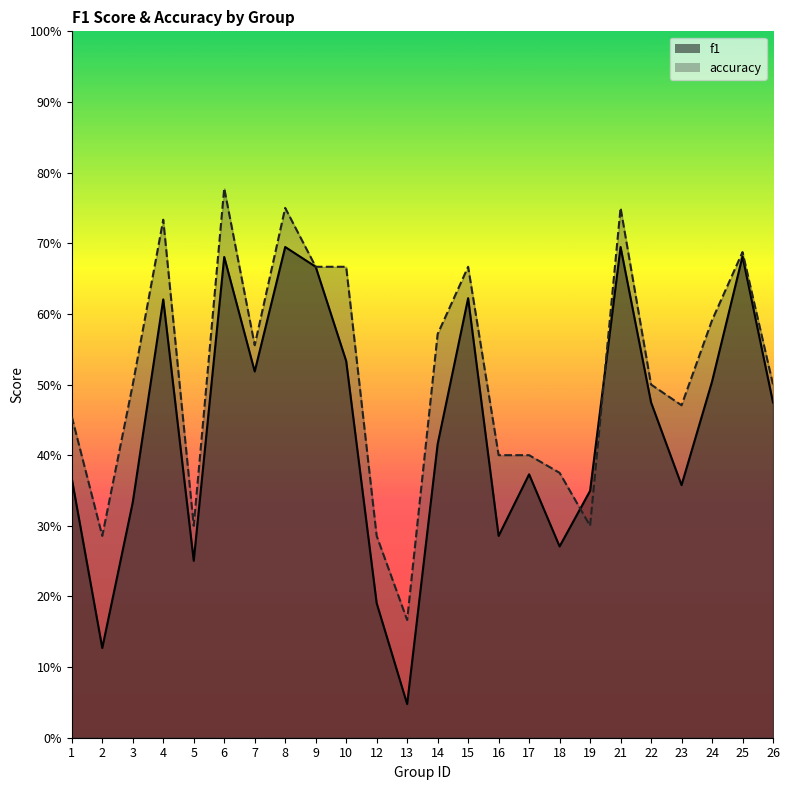

Which series changed the most between 4 and 24?

accuracy